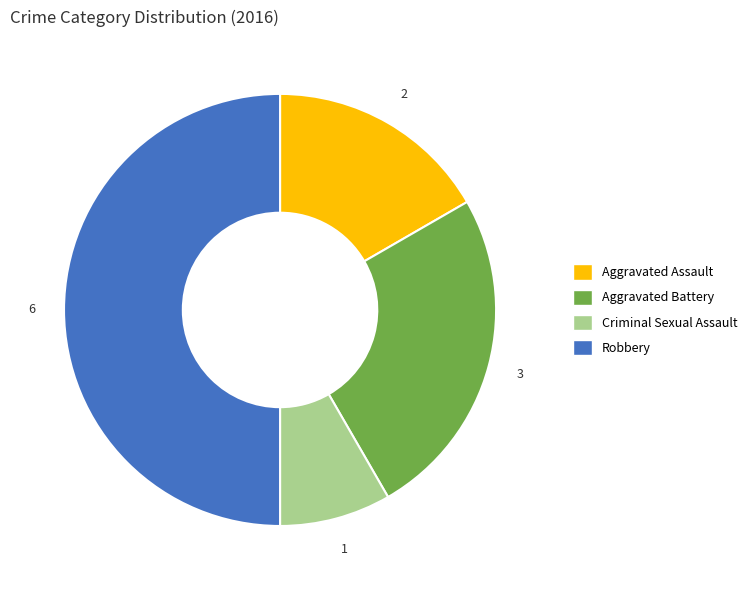

Rank the categories by value from lowest to highest.

Criminal Sexual Assault, Aggravated Assault, Aggravated Battery, Robbery